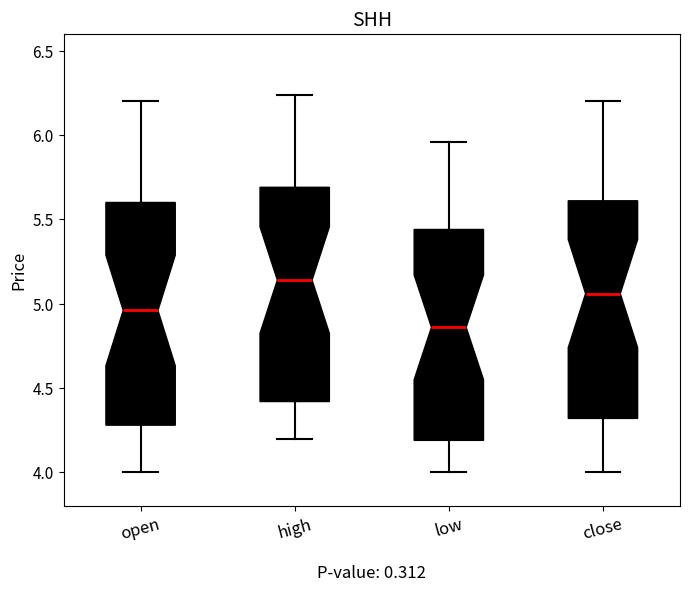

Which box's median line is the lowest?

low